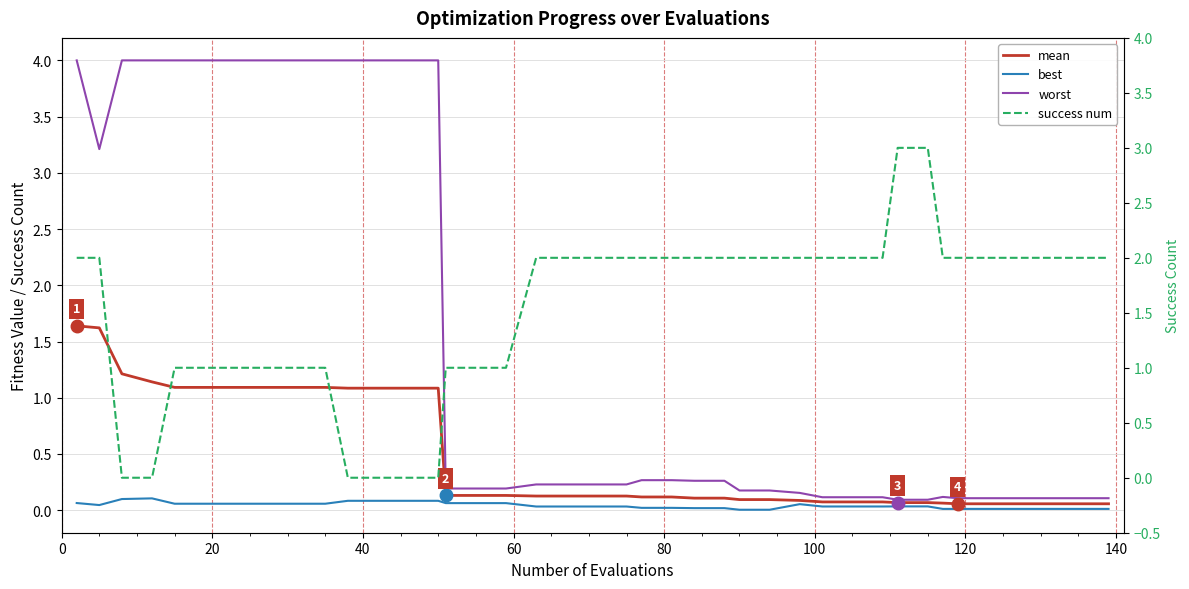

Reading left to right, transcribe all the data shown in this chart.

mean: 1.6	1.6	1.2	1.1	1.1	1.1	1.1	1.1	1.1	1.1	1.1	1.1	1.1	1.1	0.1	0.1	0.1	0.1	0.1	0.1	0.1	0.1	0.1	0.1	0.1	0.1	0.1	0.1	0.1	0.1	0.1	0.1	0.1	0.1	0.1	0.1	0.1	0.1	0.1	0.1
best: 0.1	0.0	0.1	0.1	0.1	0.1	0.1	0.1	0.1	0.1	0.1	0.1	0.1	0.1	0.1	0.1	0.1	0.0	0.0	0.0	0.0	0.0	0.0	0.0	0.0	0.0	0.0	0.1	0.0	0.0	0.0	0.0	0.0	0.0	0.0	0.0	0.0	0.0	0.0	0.0
worst: 4.0	3.2	4.0	4.0	4.0	4.0	4.0	4.0	4.0	4.0	4.0	4.0	4.0	4.0	0.2	0.2	0.2	0.2	0.2	0.2	0.2	0.3	0.3	0.3	0.3	0.2	0.2	0.2	0.1	0.1	0.1	0.1	0.1	0.1	0.1	0.1	0.1	0.1	0.1	0.1
success num: 2.0	2.0	0.0	0.0	1.0	1.0	1.0	1.0	1.0	1.0	0.0	0.0	0.0	0.0	1.0	1.0	1.0	2.0	2.0	2.0	2.0	2.0	2.0	2.0	2.0	2.0	2.0	2.0	2.0	2.0	2.0	3.0	3.0	2.0	2.0	2.0	2.0	2.0	2.0	2.0